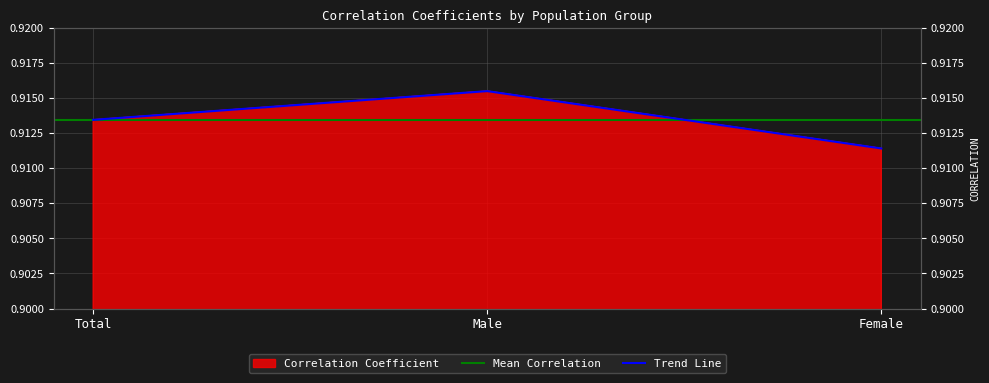

What is the greatest value displayed?

0.9